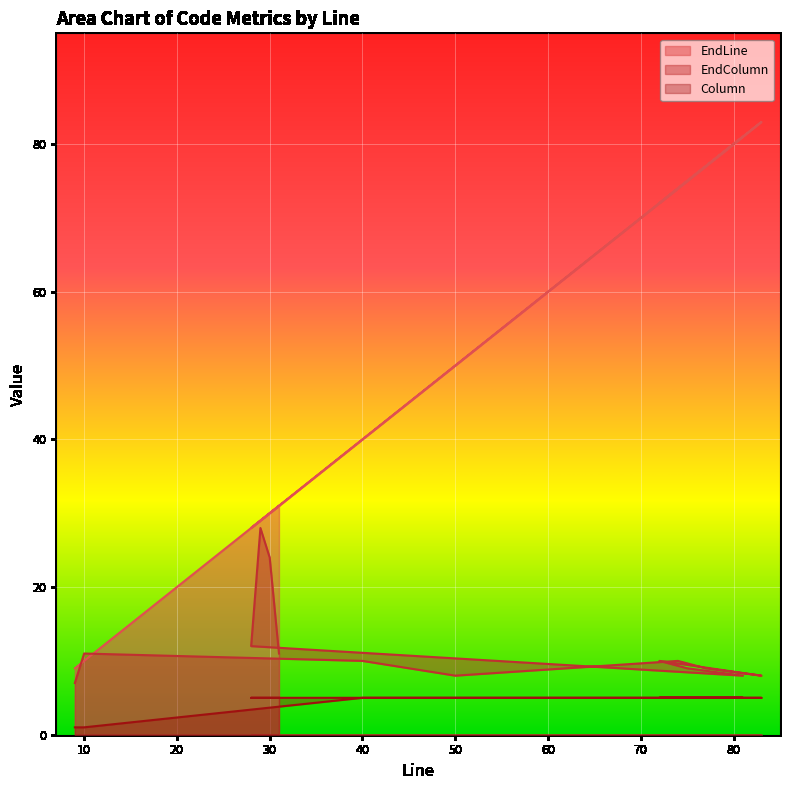

At which label does EndLine reach its peak?

83